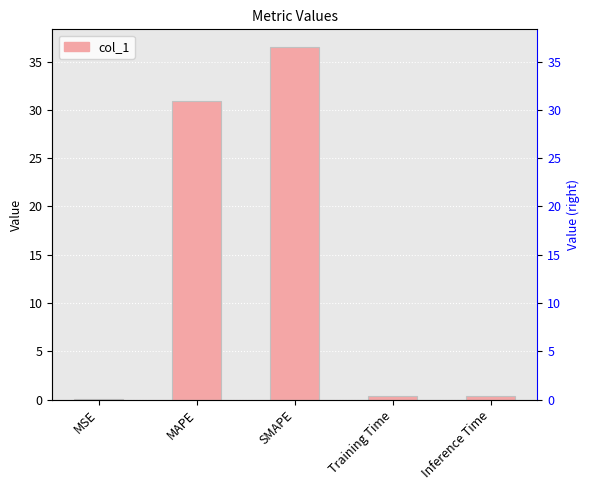

What value does the data have at Training Time?

0.4